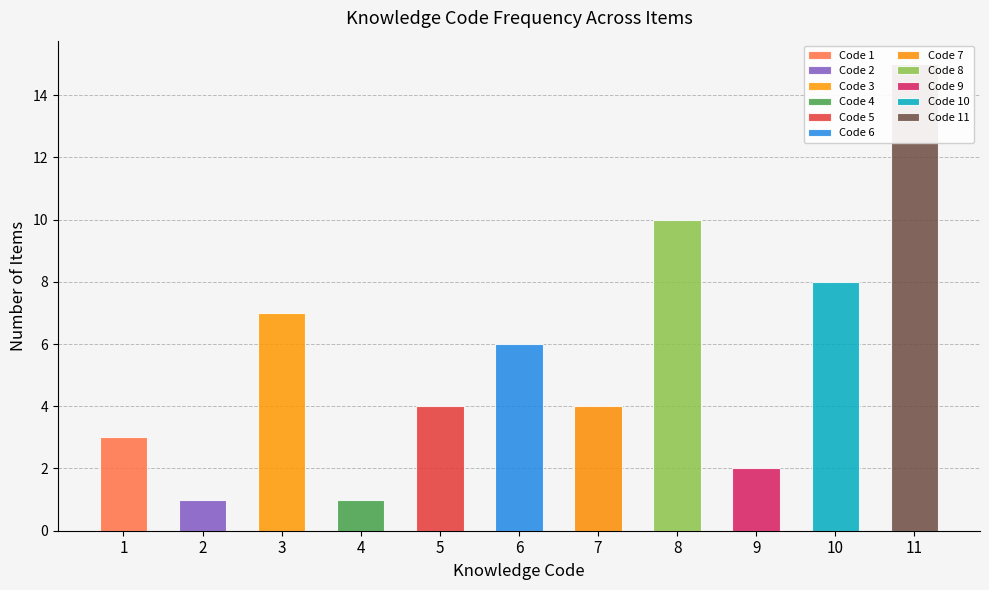

Reading left to right, transcribe all the data shown in this chart.

1=3	2=1	3=7	4=1	5=4	6=6	7=4	8=10	9=2	10=8	11=15